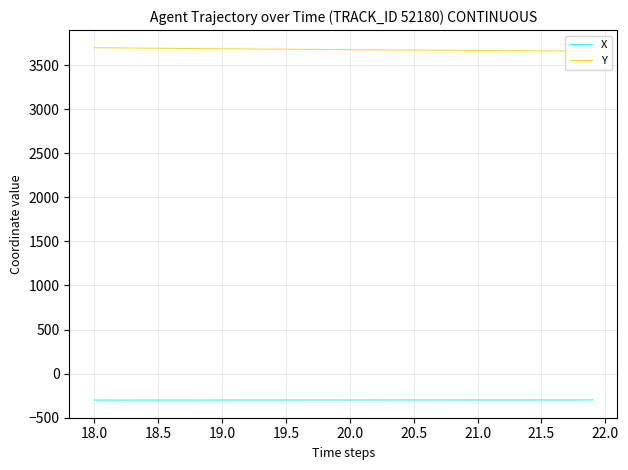

Which series has the largest total across all categories?

Y